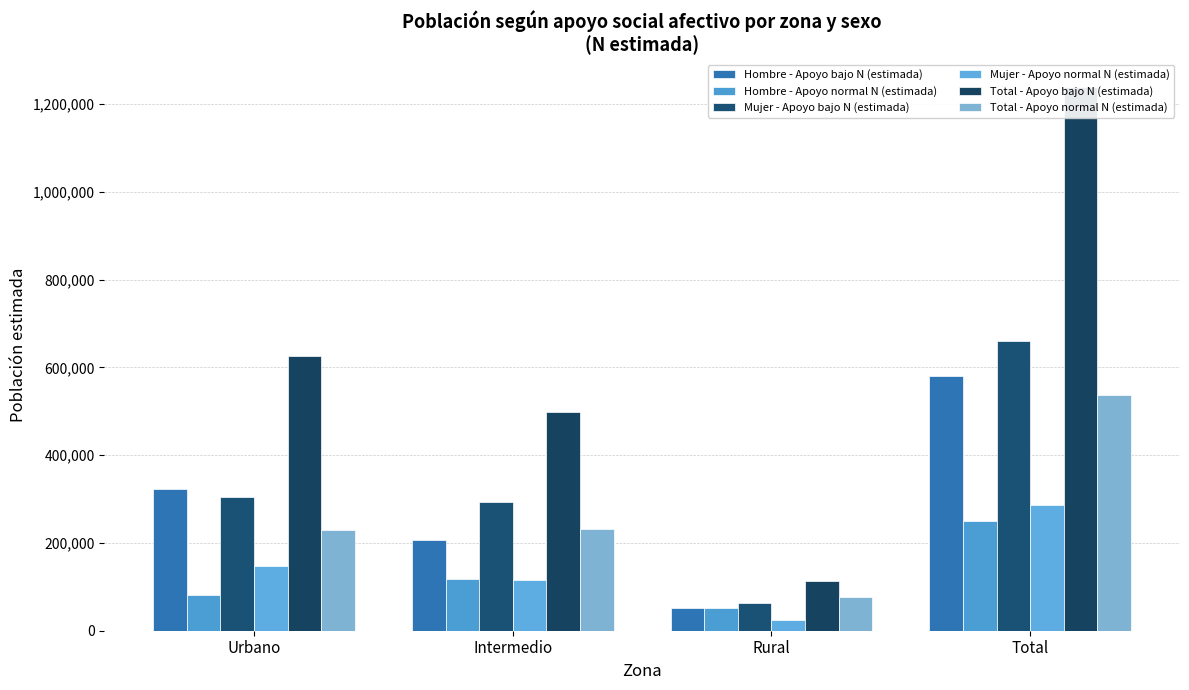

How many data points in Total - Apoyo normal N (estimada) are less than 232117?

2